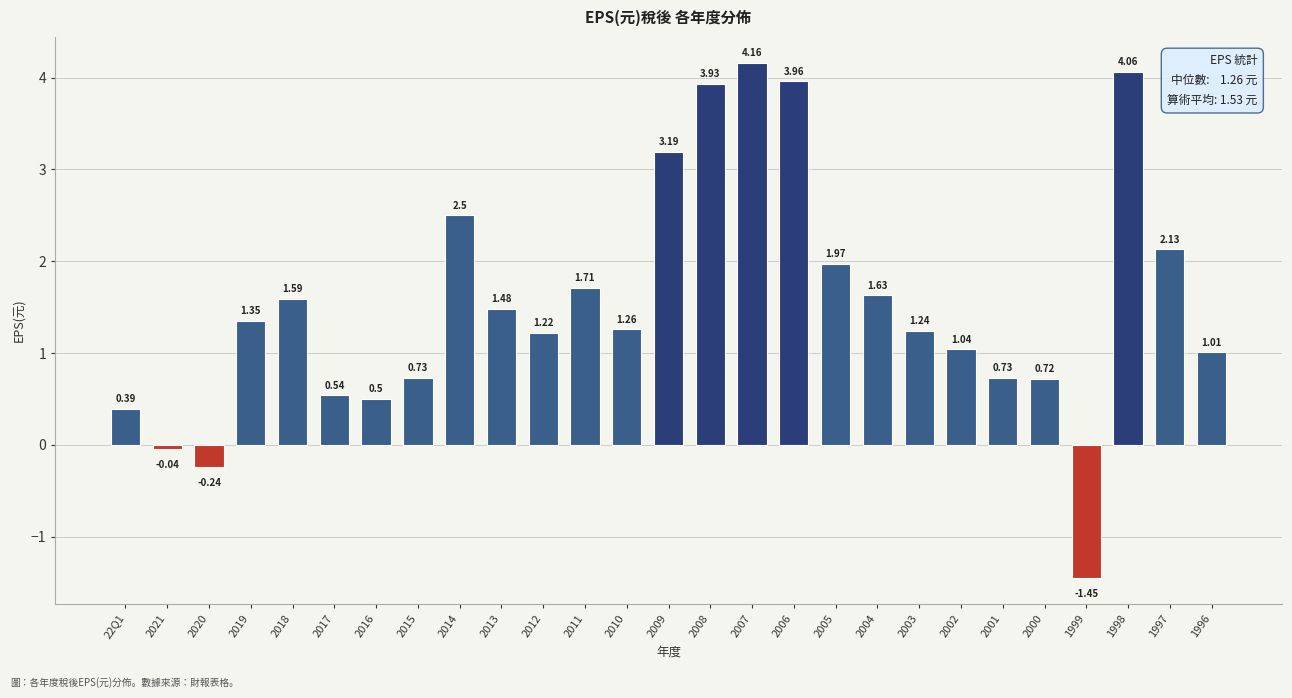

Where does the data first go above 1?

2019